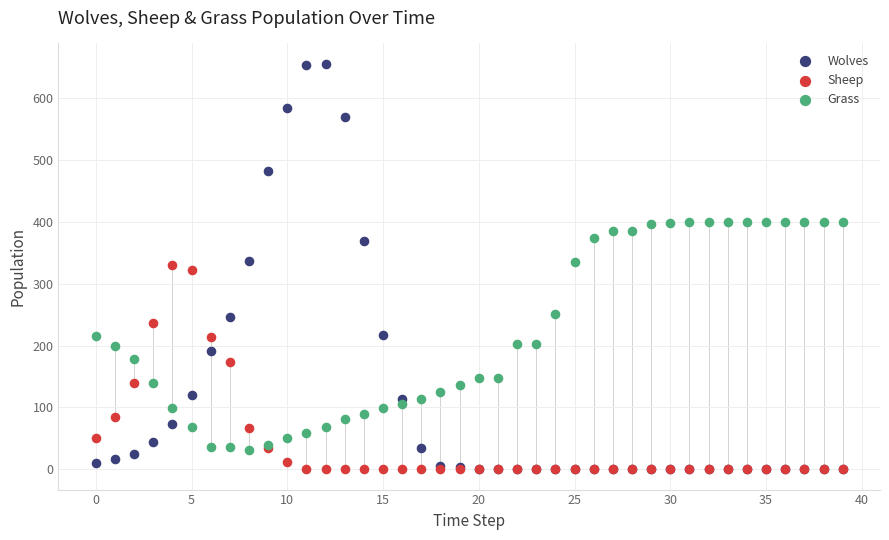

Which series contains the highest Y value?

Wolves